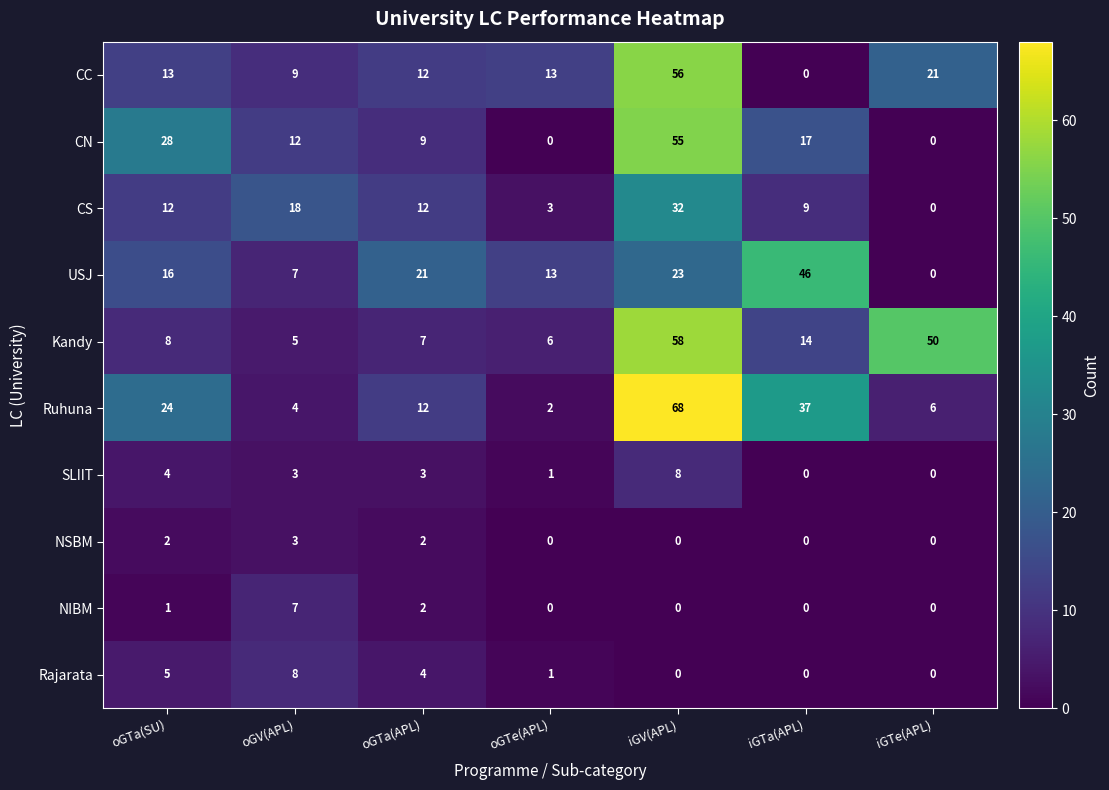

At which label is NIBM closest to 3?

oGTa(APL)